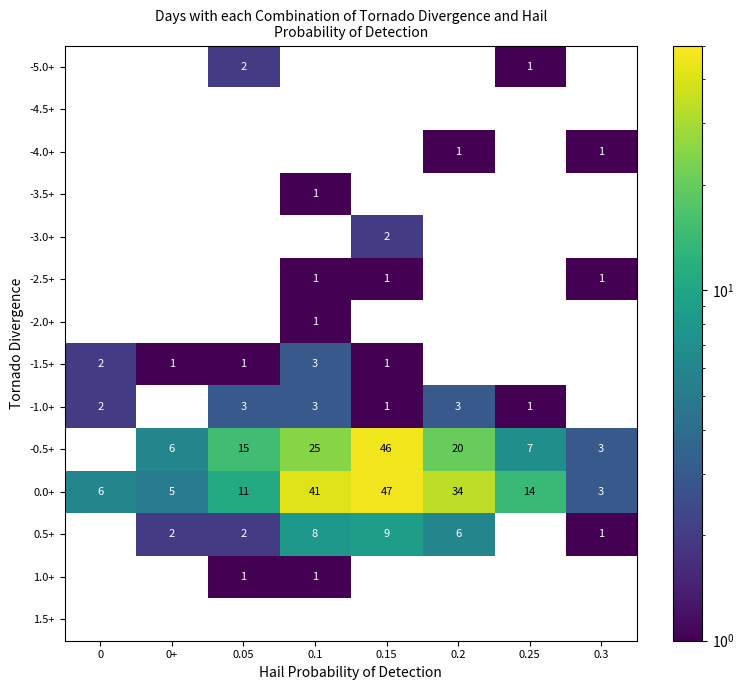

Between 0+ and 0.2, which is larger?

0.2